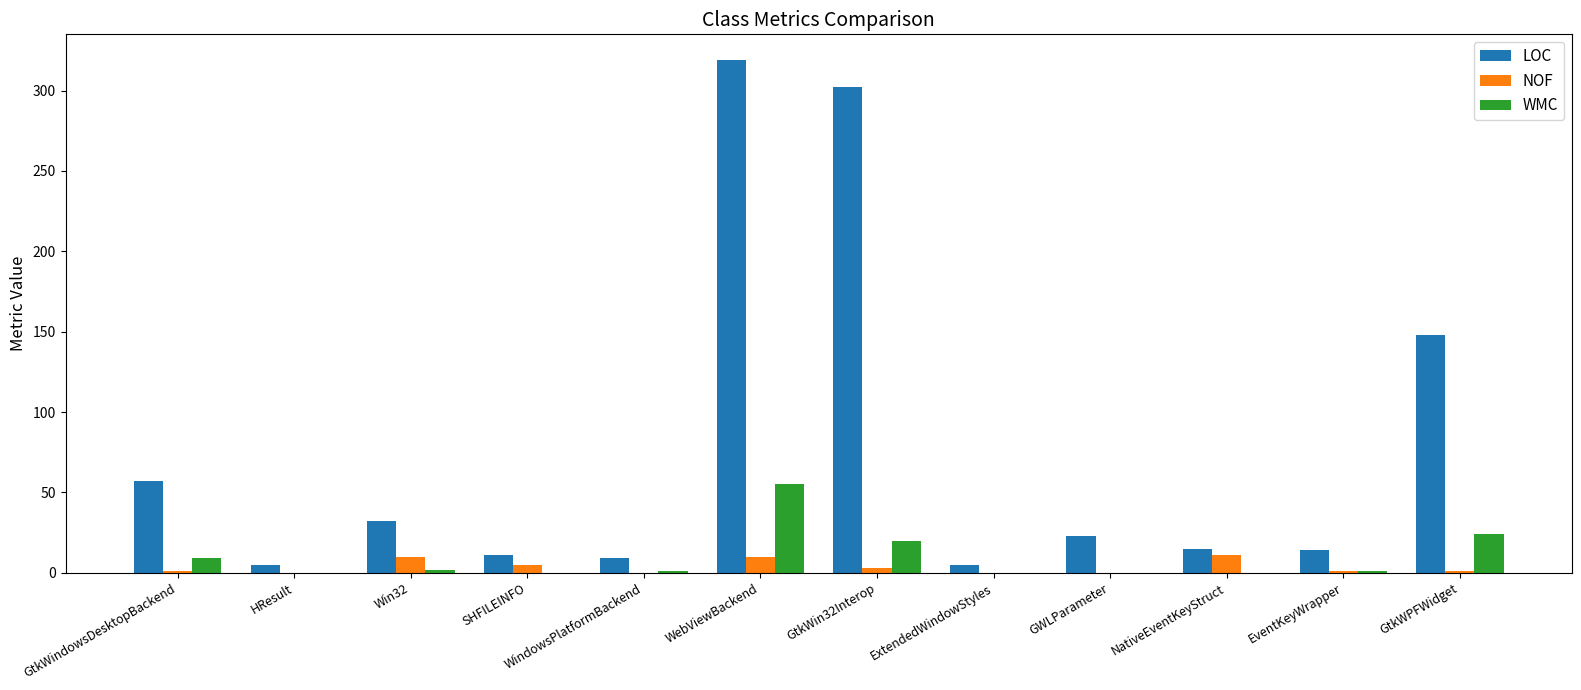

How many groups of bars are there?

12